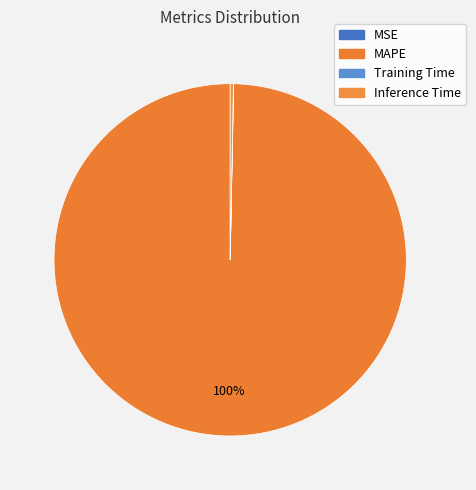

To the nearest percent, what percentage of the pie is MAPE?

100%